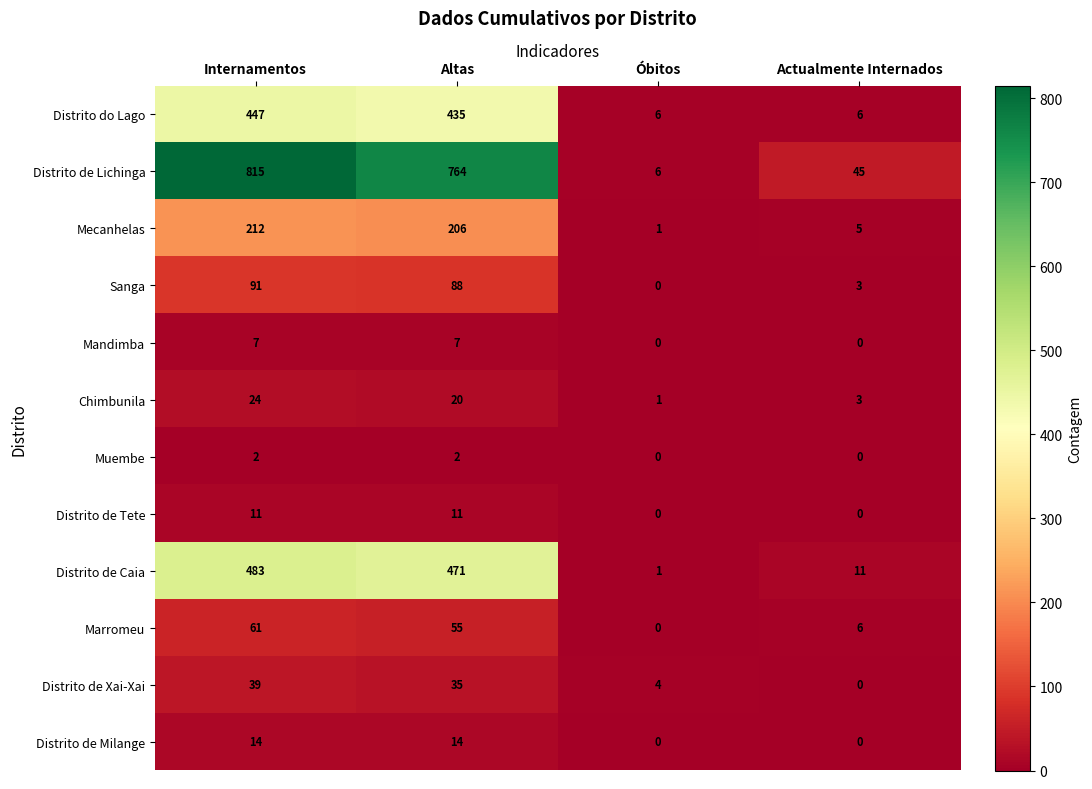

The value of Distrito de Milange at Altas is 25. True or false?

False